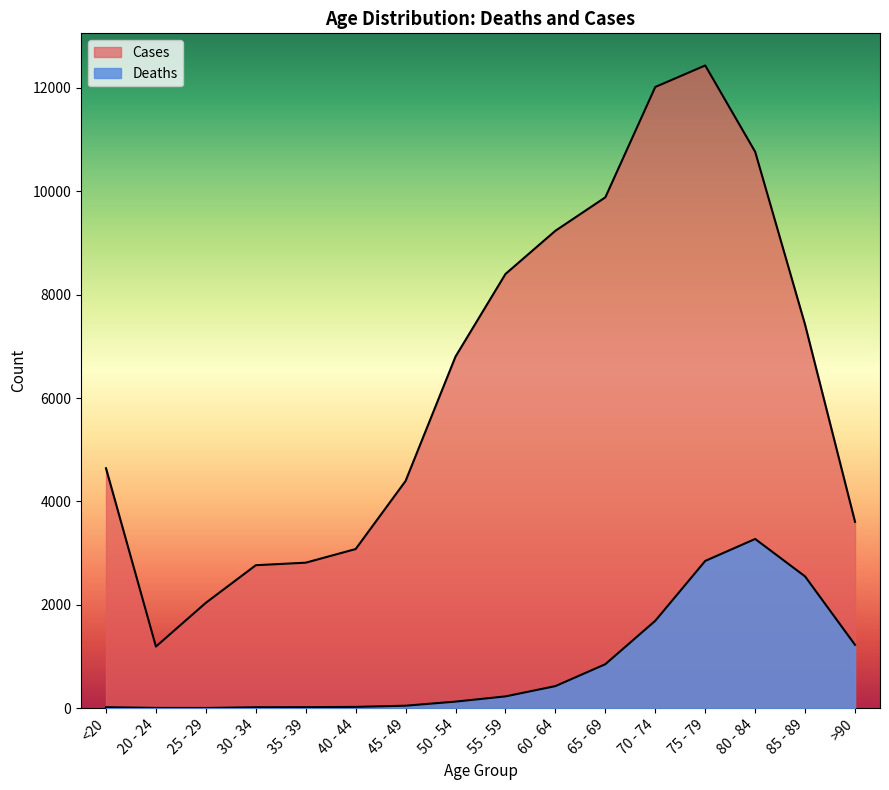

How many interior local valleys does the Deaths series have?

1